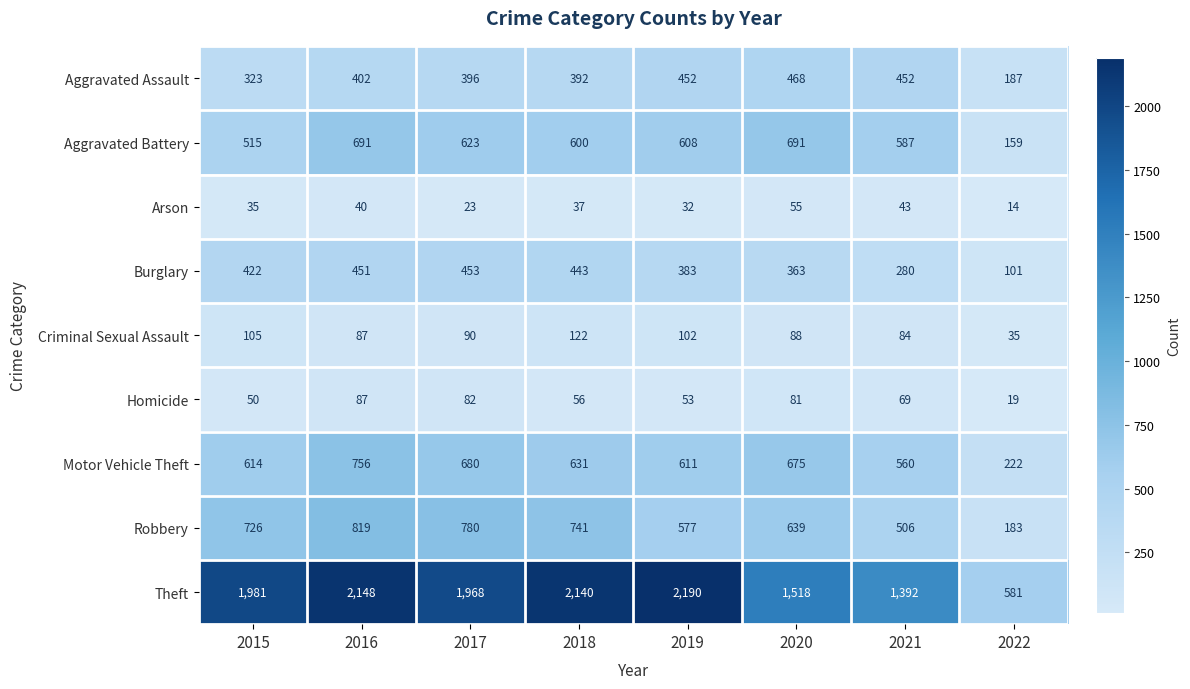

What is the sum of all Criminal Sexual Assault values?

713